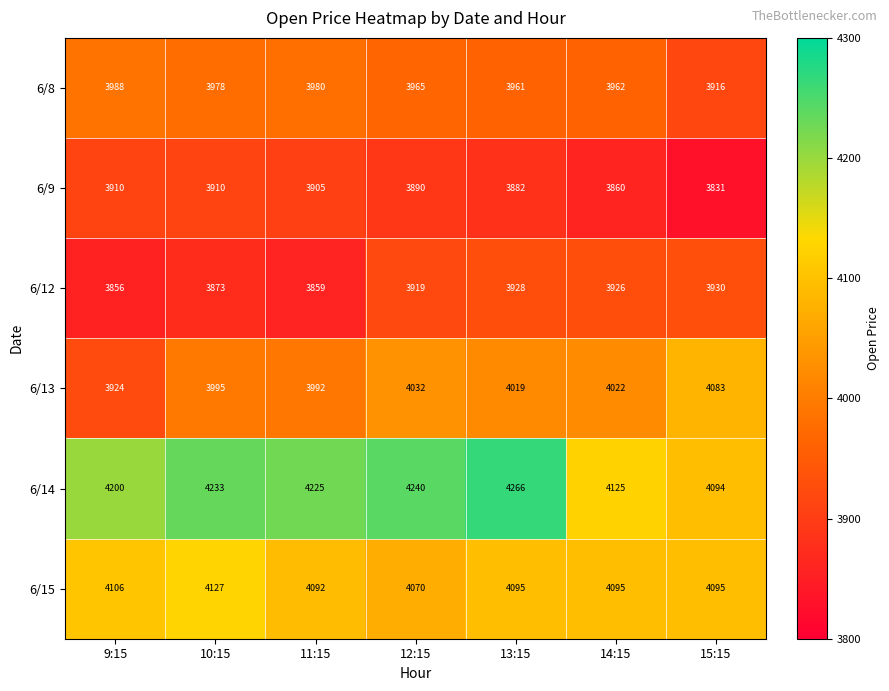

Where does the 6/13 series first go above 4019?

12:15